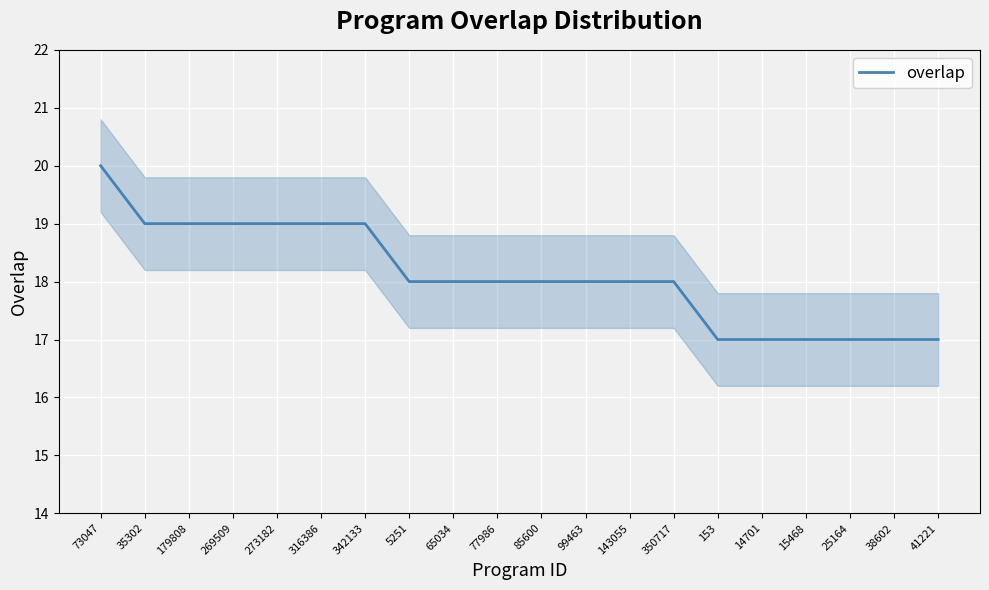

How many values are between 17 and 19?

19